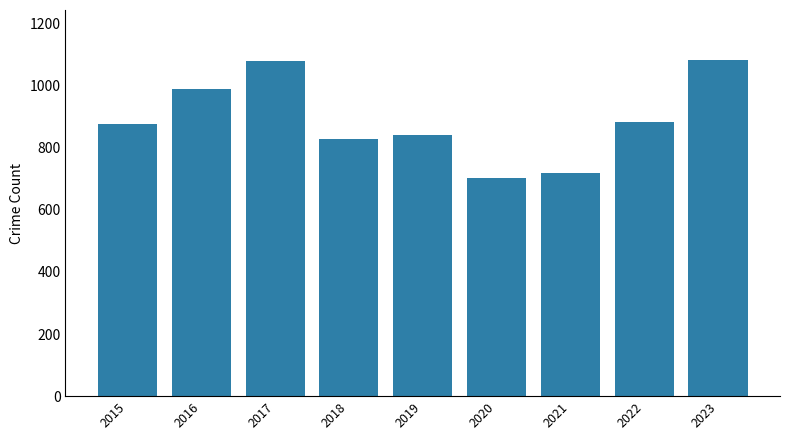

The chart shows a value of 490 at 2021. True or false?

False